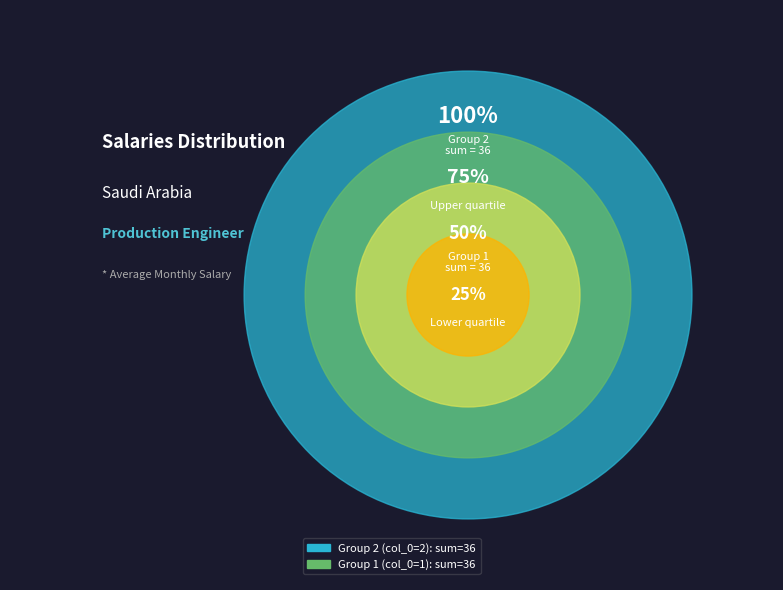

Between 2 and 2, which is larger?

2